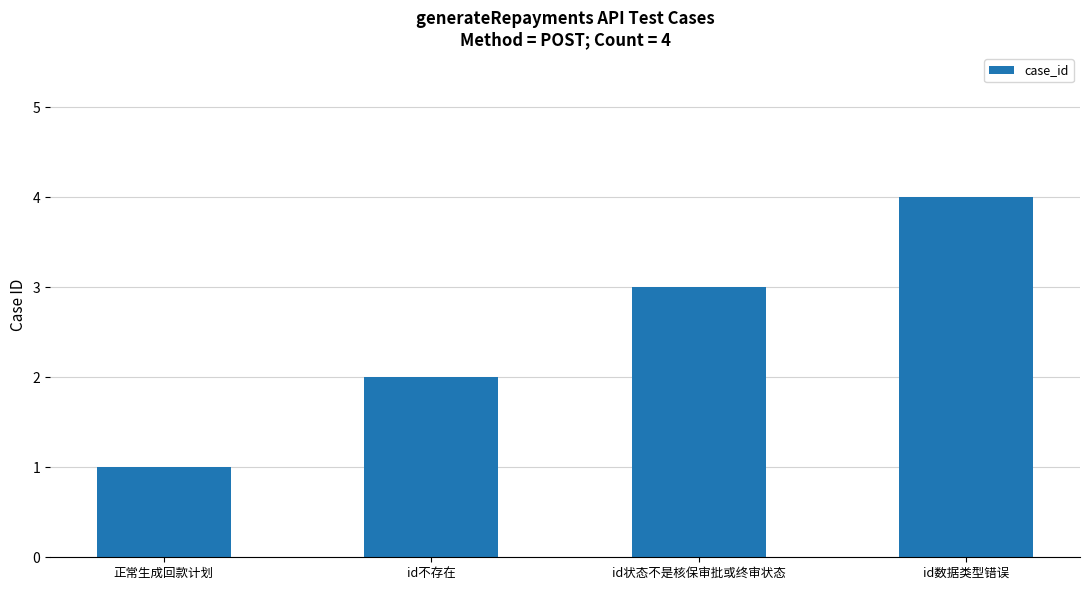

Are the bars grouped side by side (vs. stacked)?

No